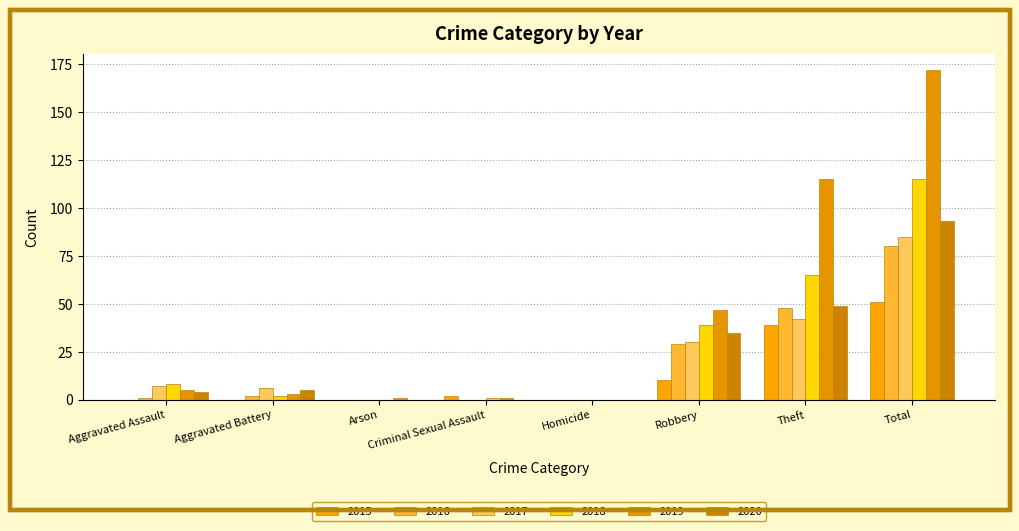

How many distinct data groups are displayed?

6